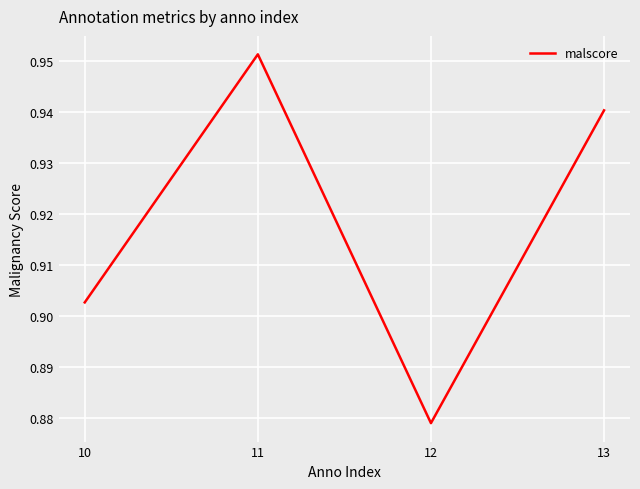

The chart shows a value of 0.3 at 13. True or false?

False